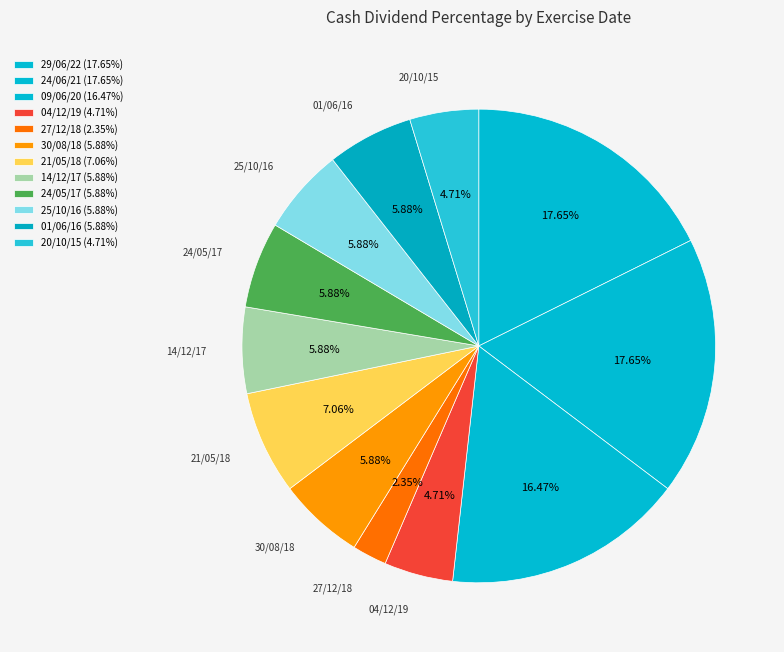

How many slices are in this pie chart?

12